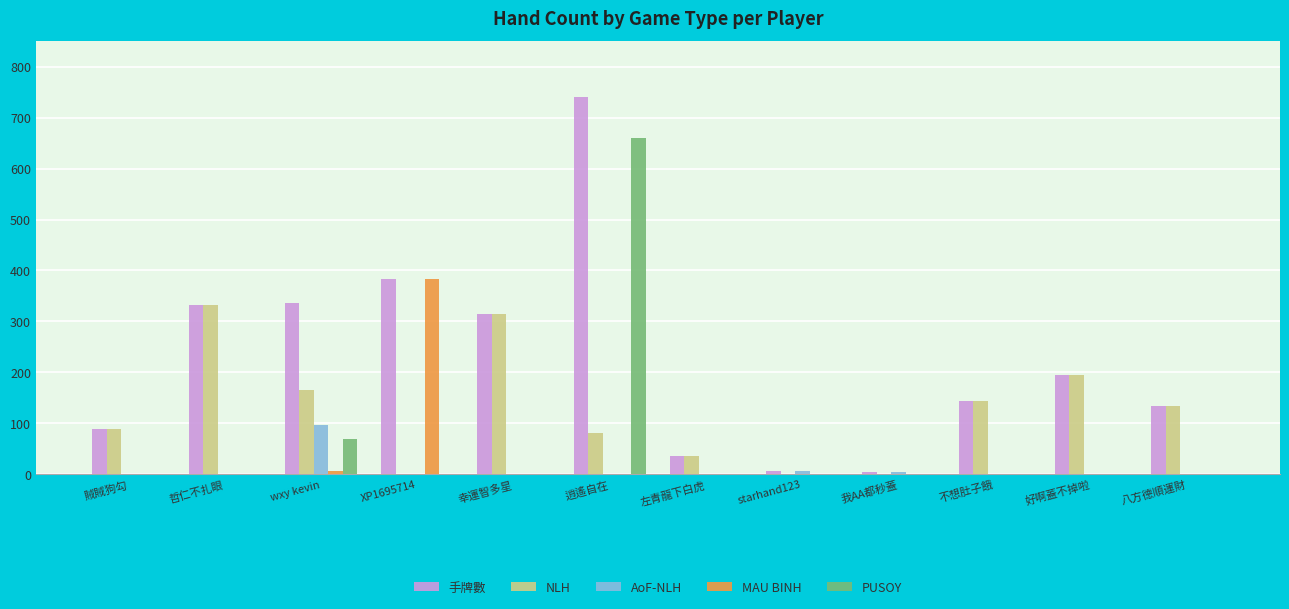

Between wxy kevin and 我AA都秒蓋, which series saw the biggest shift?

手牌數